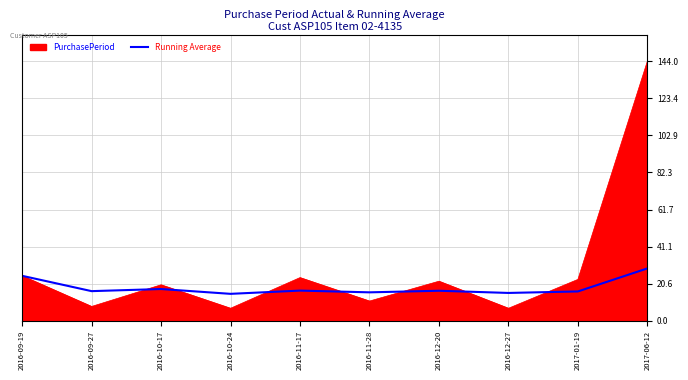

Is it true that Running Average equals 9.6 at 2016-11-28?

False